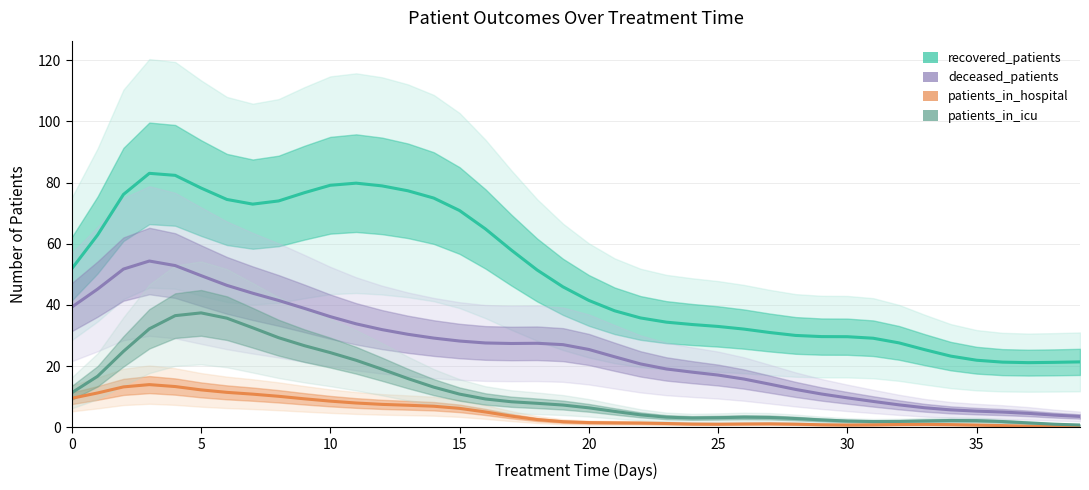

What is the average value of the patients_in_icu series?

11.9